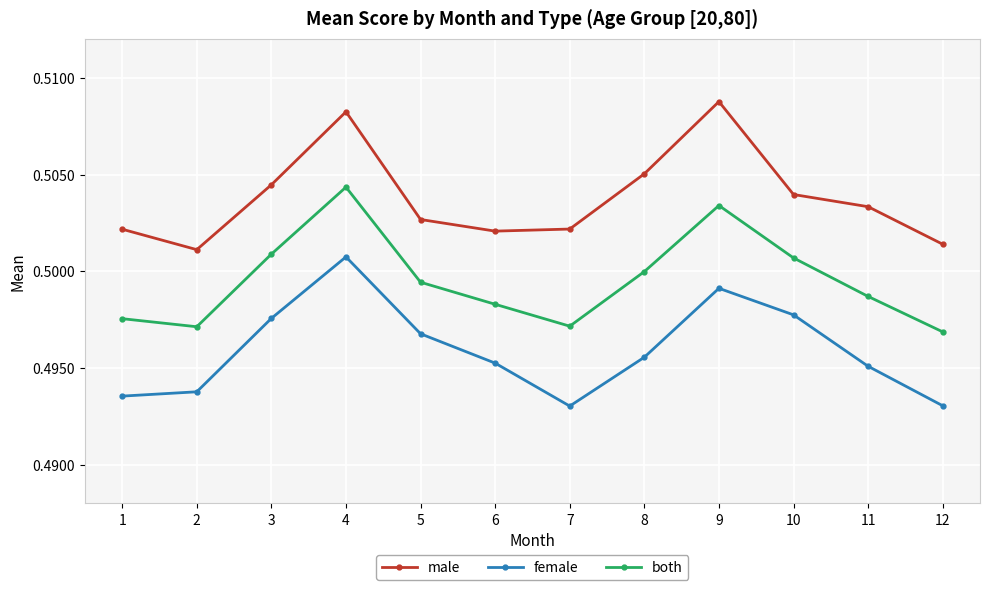

True or false: both and male cross at least once.

False